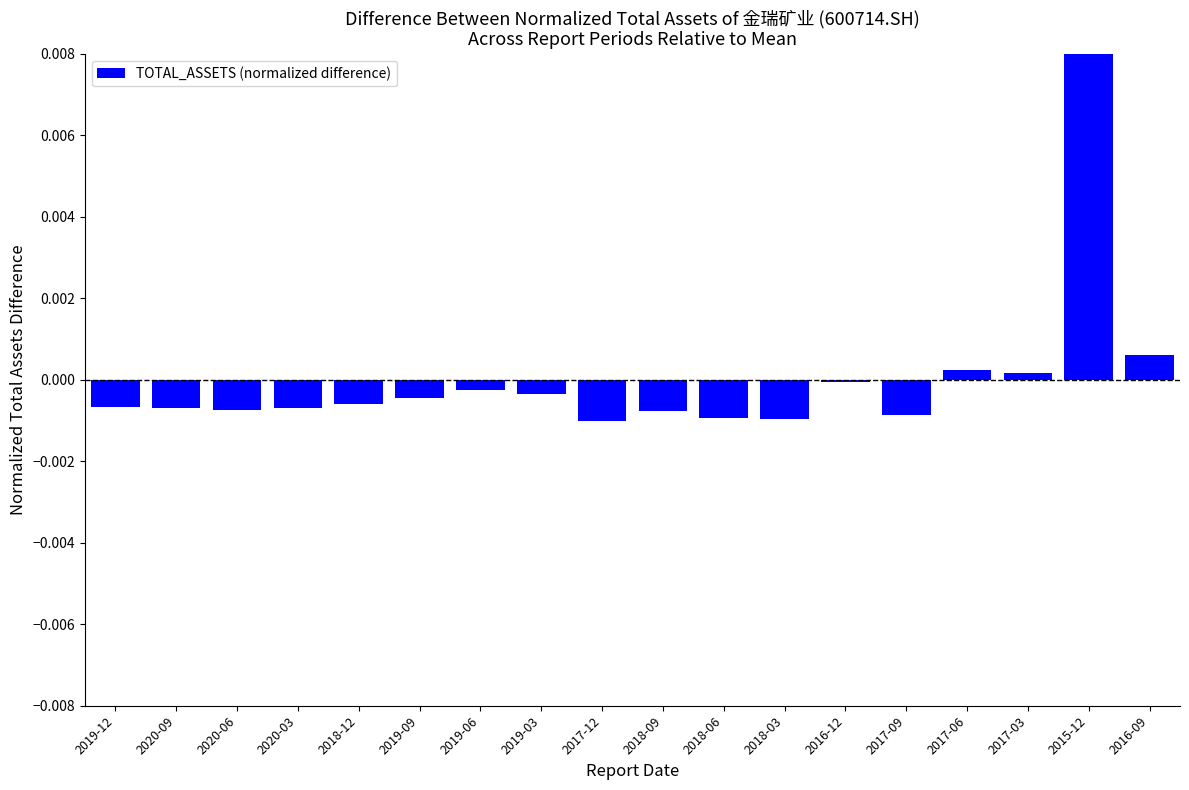

True or false: the data shows -0.0 at 2020-03.

True